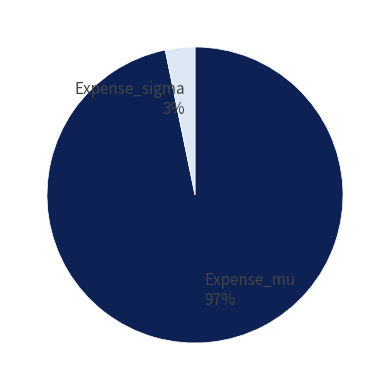

To the nearest percent, what percentage of the pie is Expense_mu?

97%